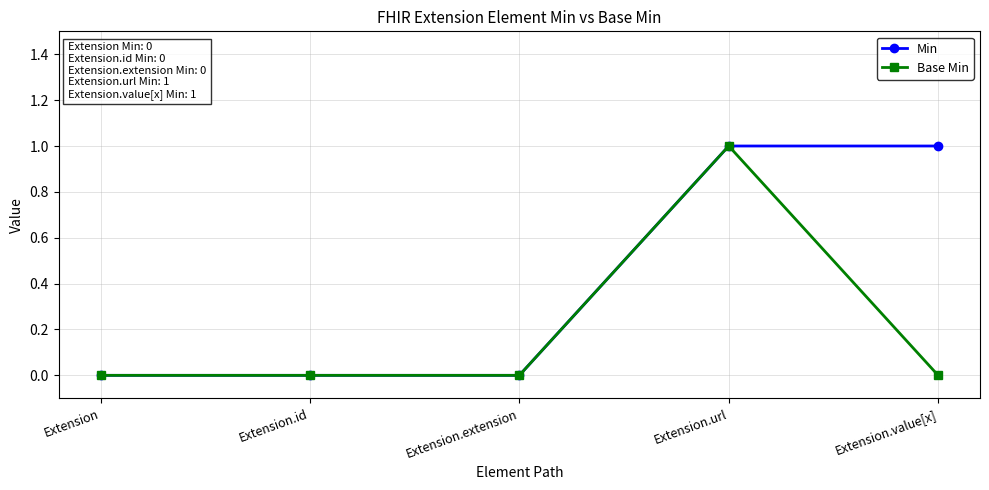

What is the label of the 5th point from the left?

Extension.value[x]